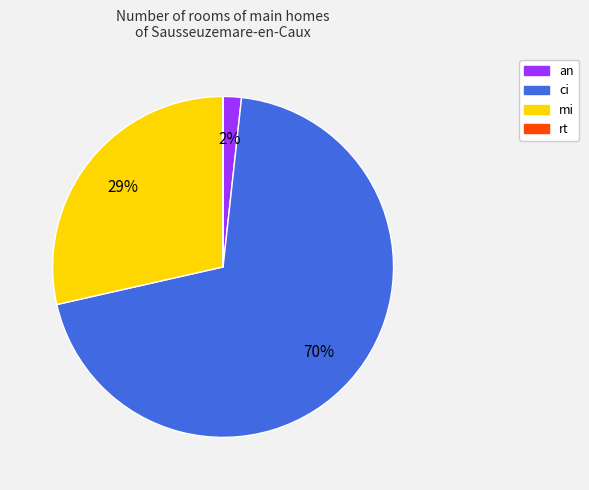

Do an and mi together represent more than half of the pie?

No